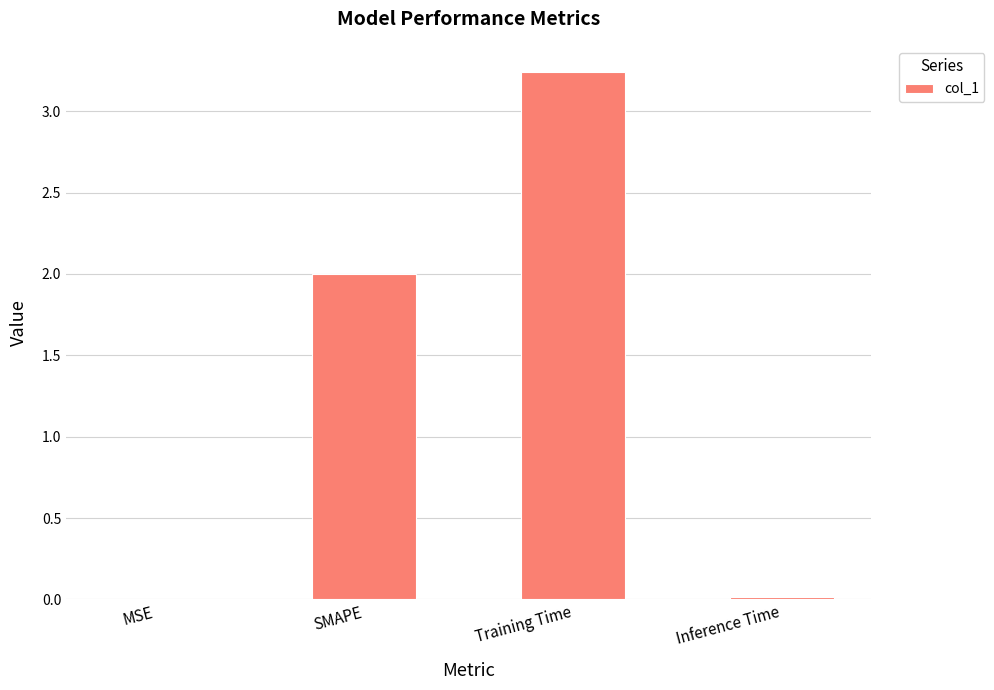

The chart shows a value of 0.0 at MSE. True or false?

True